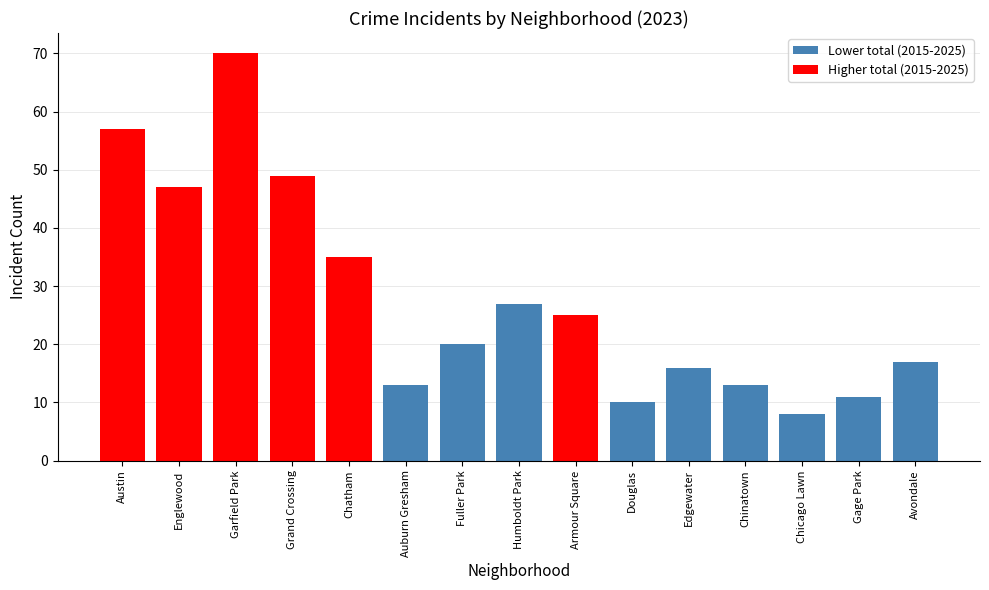

How many bars are there in total?

15